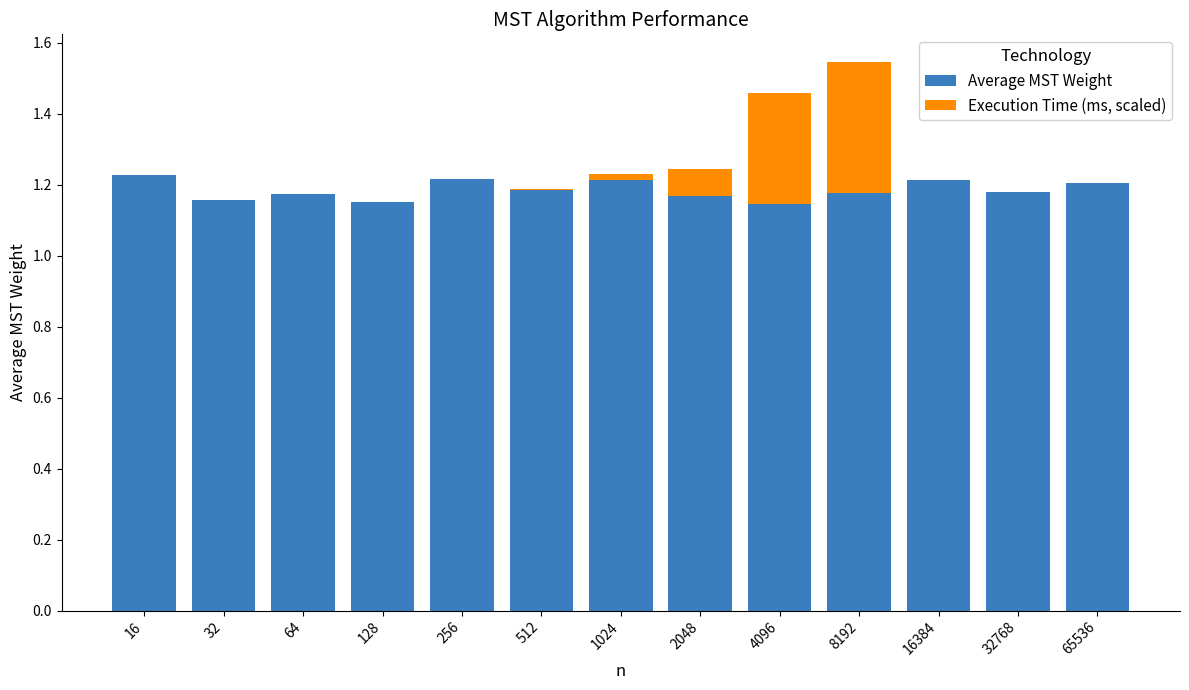

What is the total value across all series at 4096?

1.5